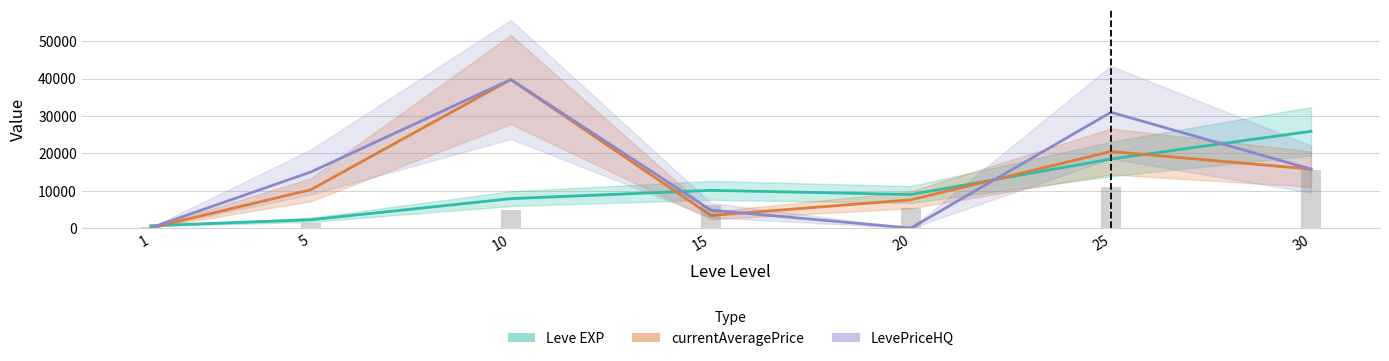

What is the difference between the maximum and second lowest values in the currentAveragePrice series?

36394